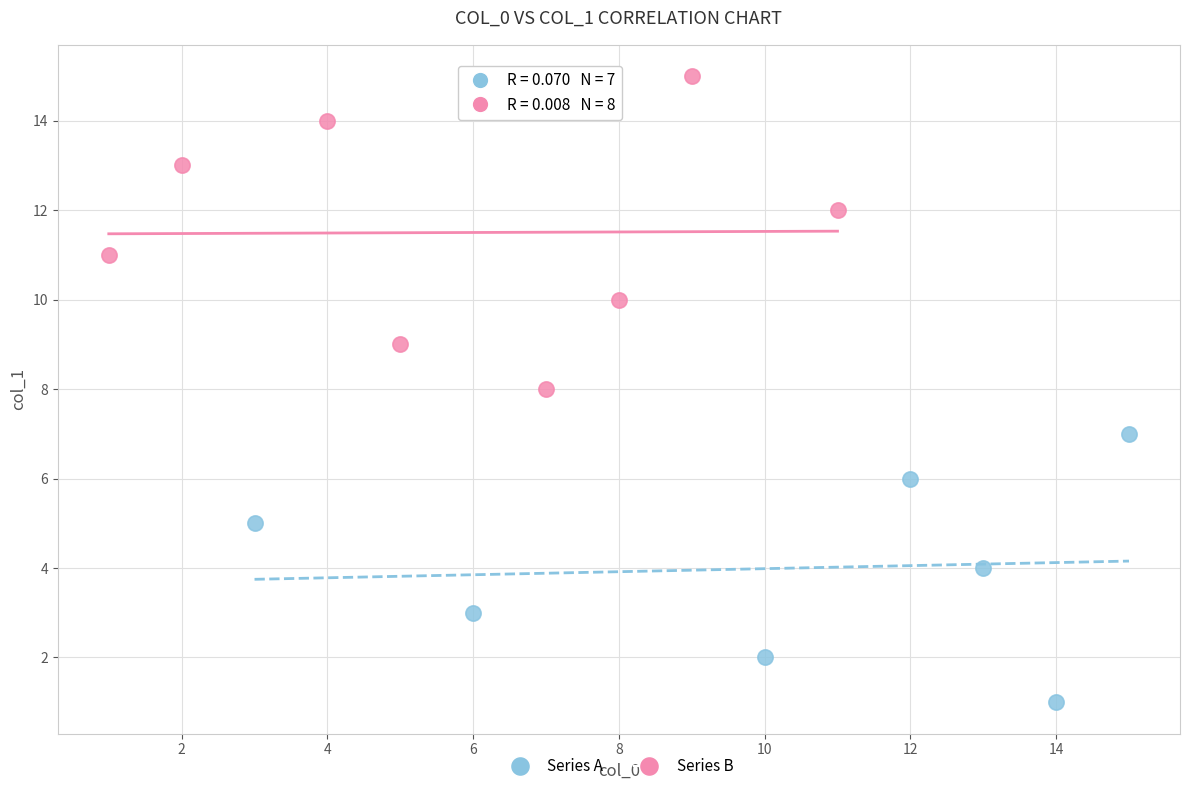

Which series contains the highest Y value?

Series B